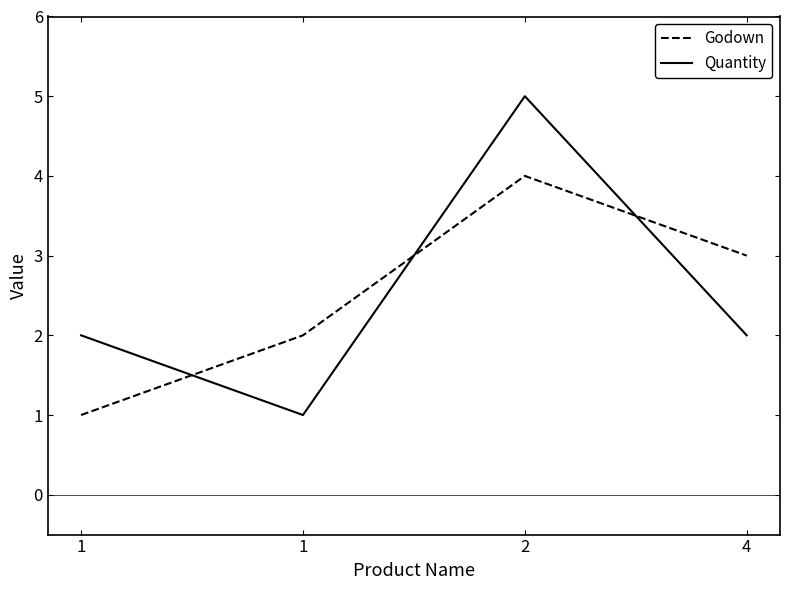

What is the greatest value displayed?

5